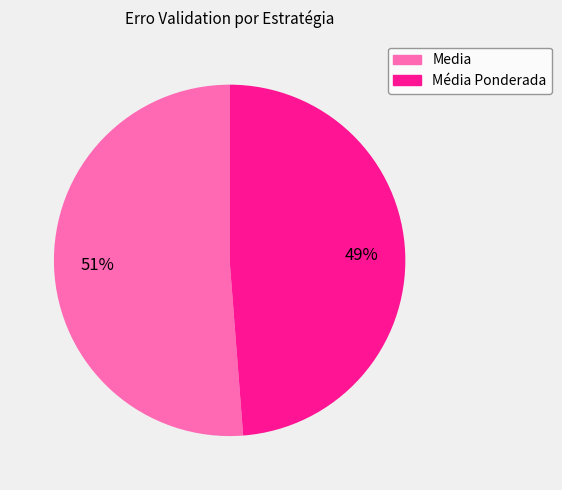

What percentage is the Média Ponderada slice, to the nearest percent?

49%